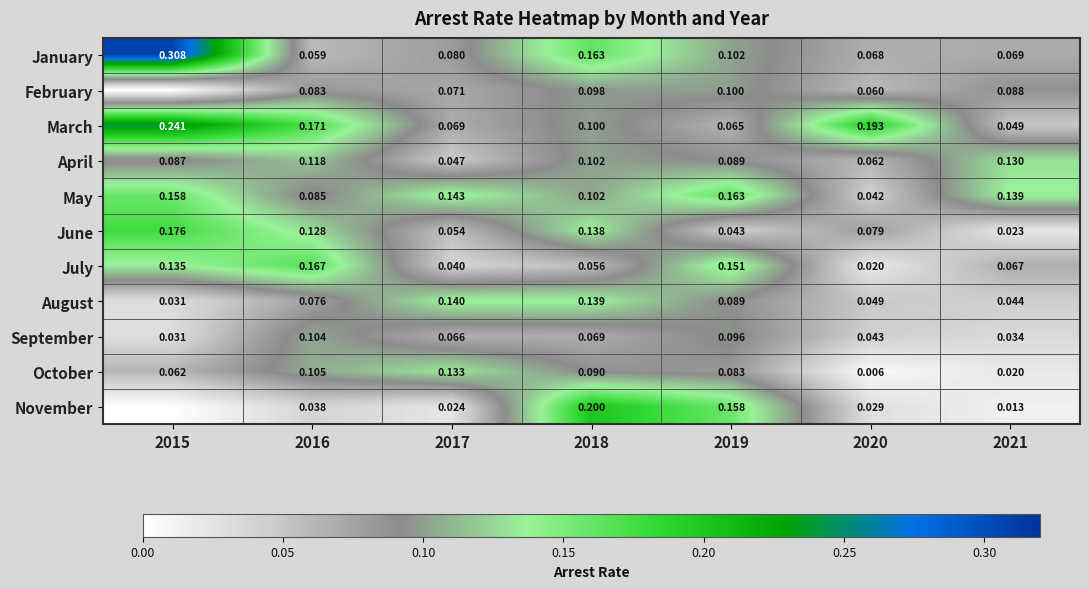

Which series changed the most between 2019 and 2021?

November